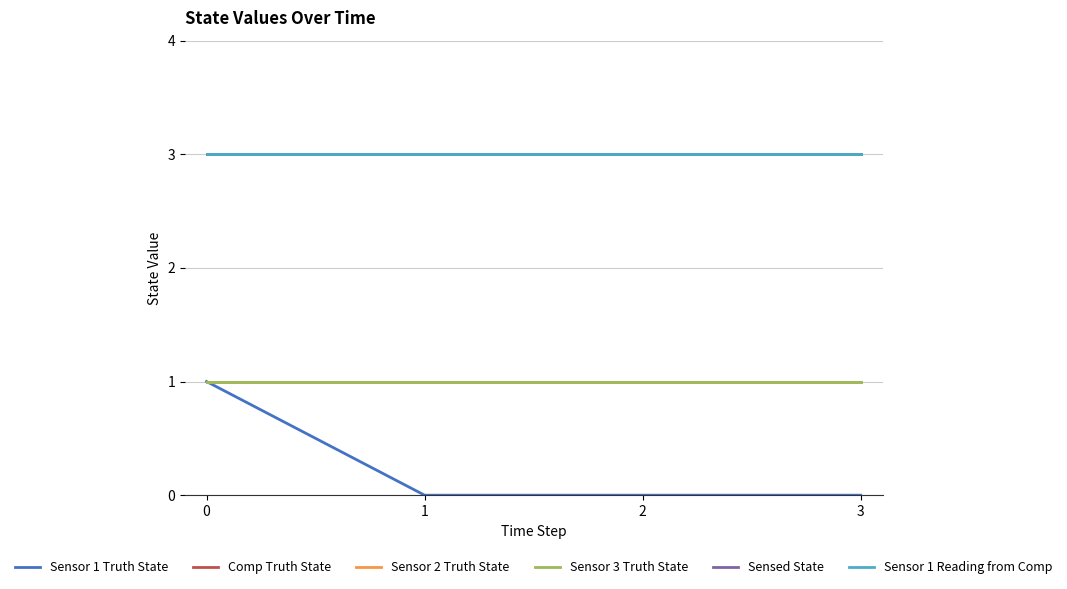

True or false: Sensed State has more than 1 points higher than both neighbors.

False